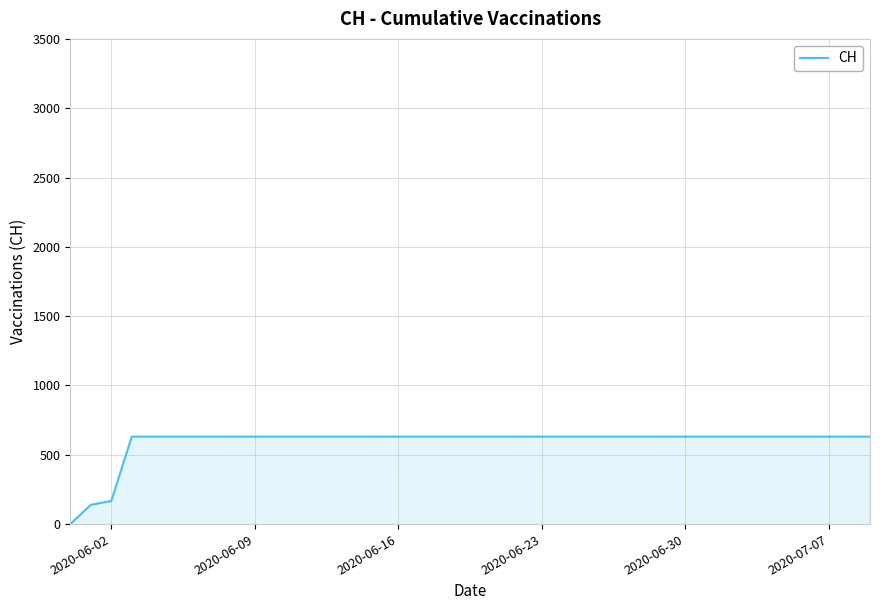

What is the greatest value displayed?

631